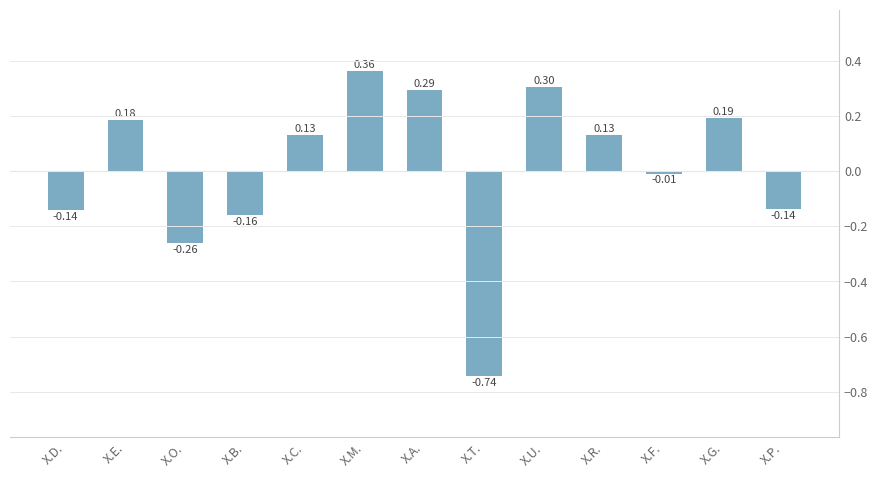

Are the bars grouped side by side (vs. stacked)?

No